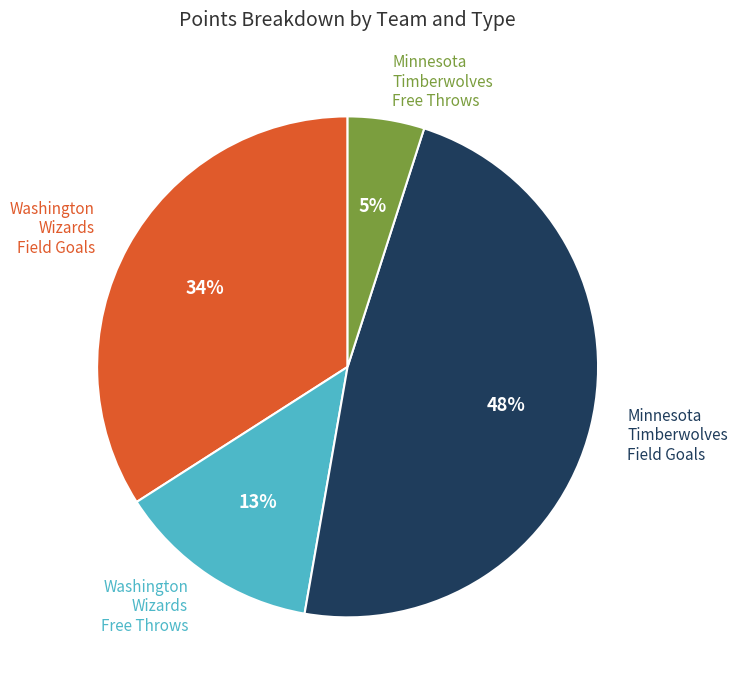

Is there any slice that represents more than half of the pie?

No